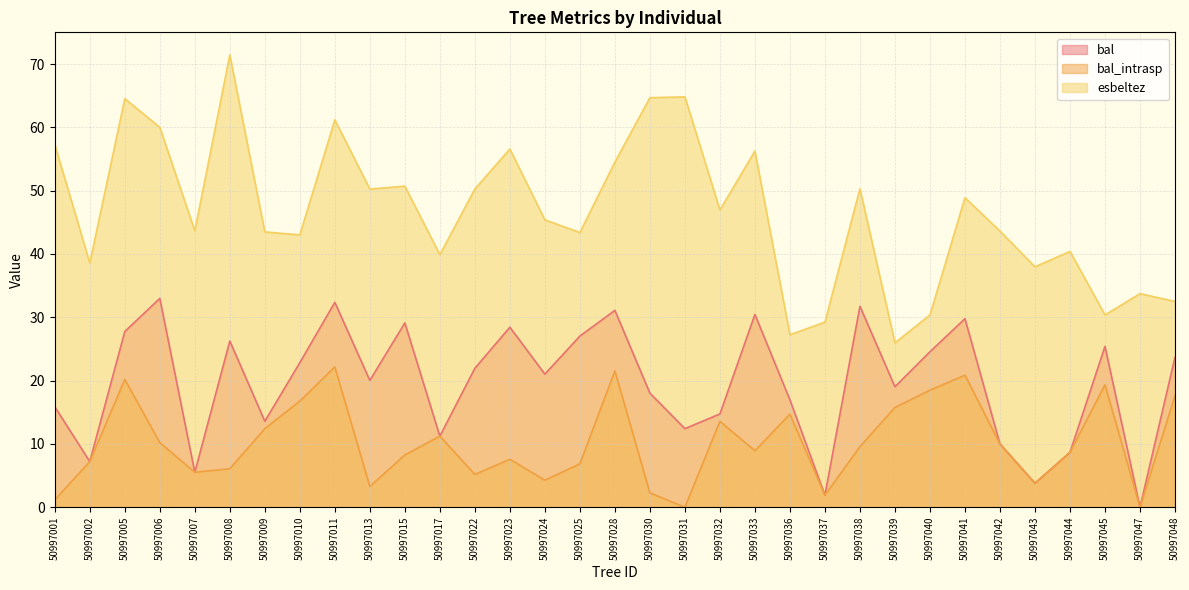

Count the number of data series in this chart.

3